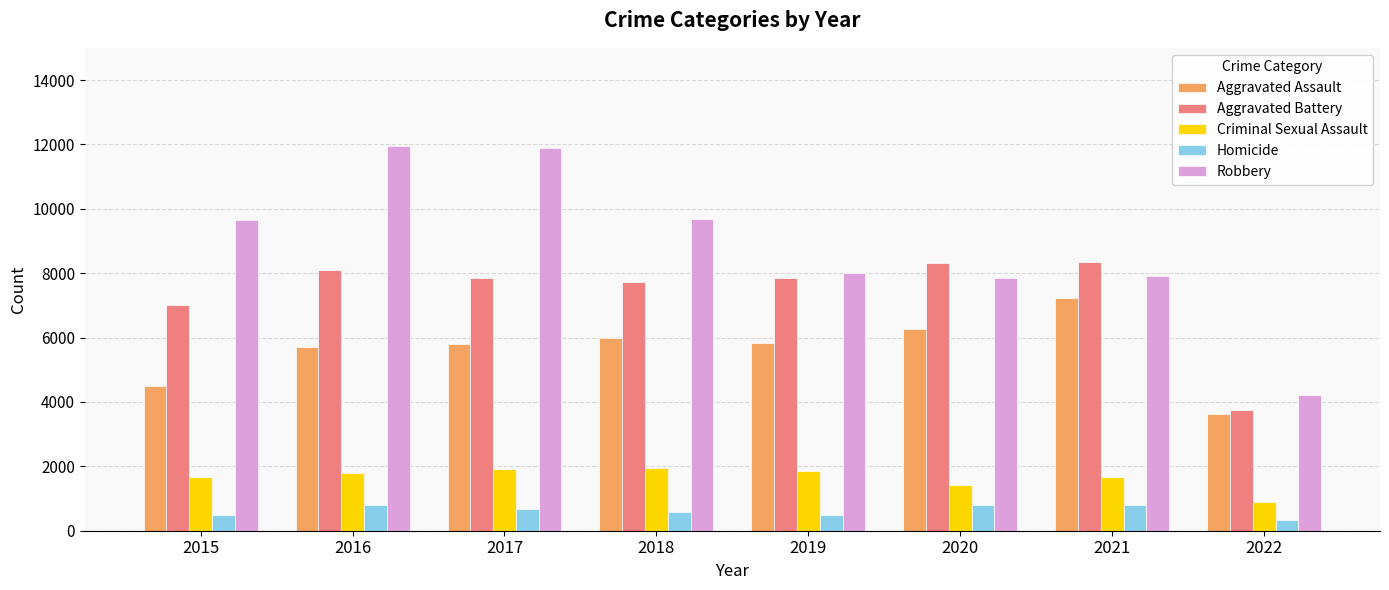

What is the value of the Aggravated Battery bar at the 6th from the left?

8319